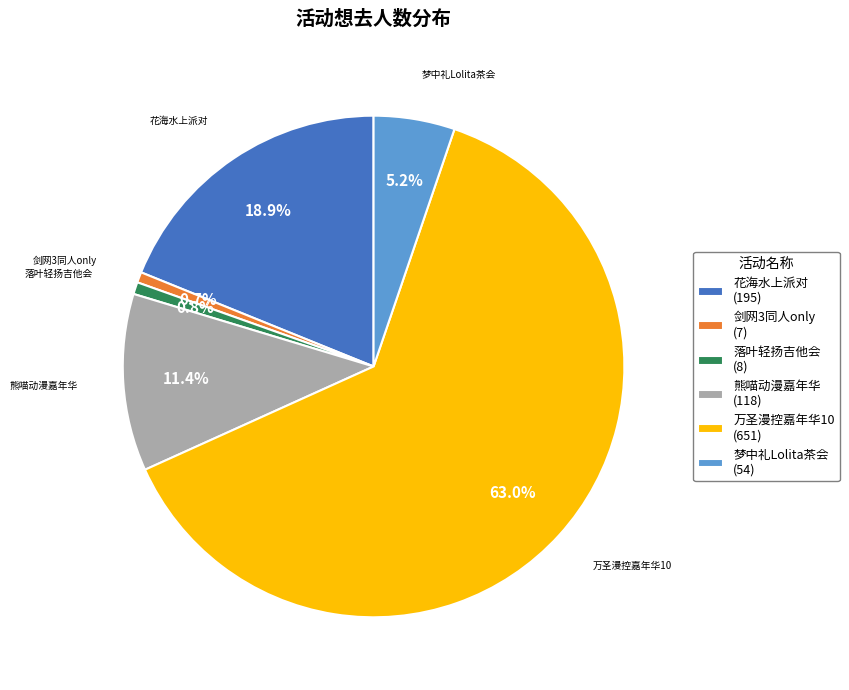

How much of the chart is everything except 落叶轻扬吉他会 (8)?

99.2%